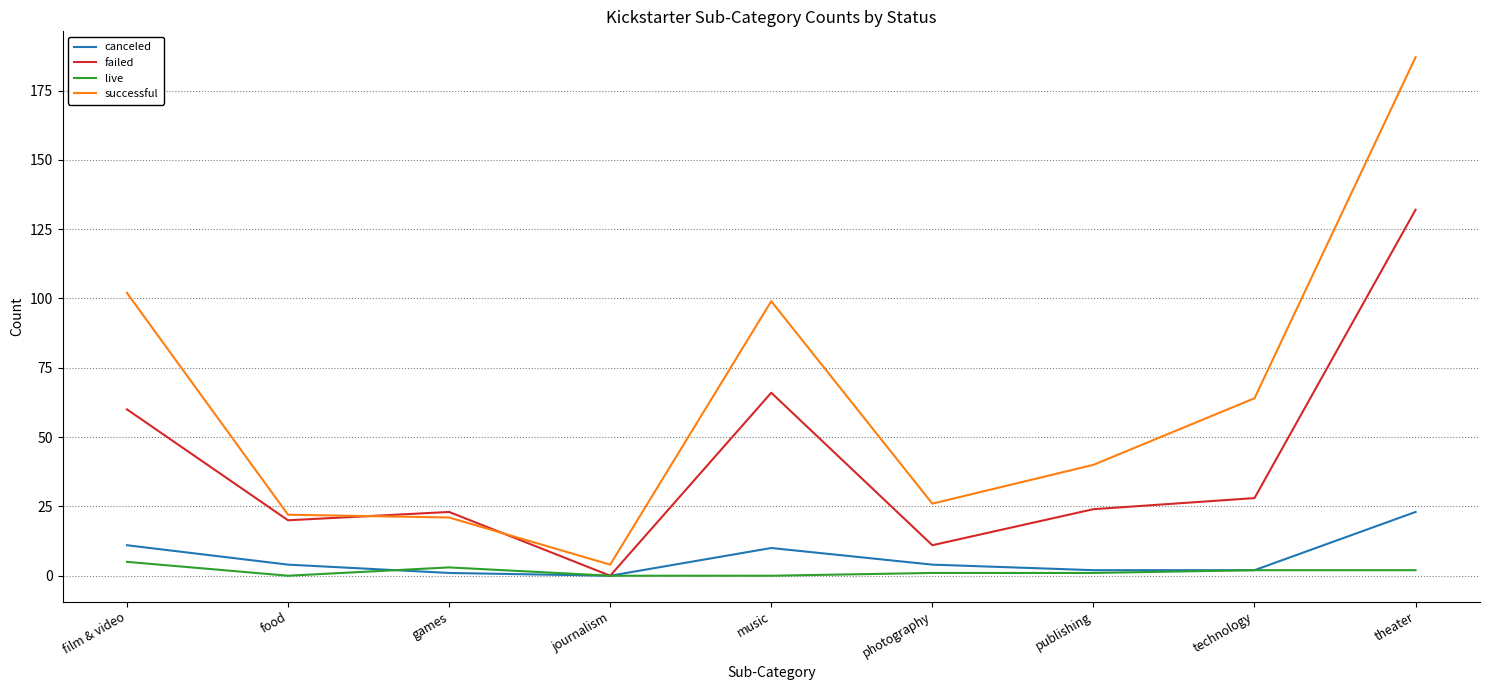

What is the highest value of the successful series?

187